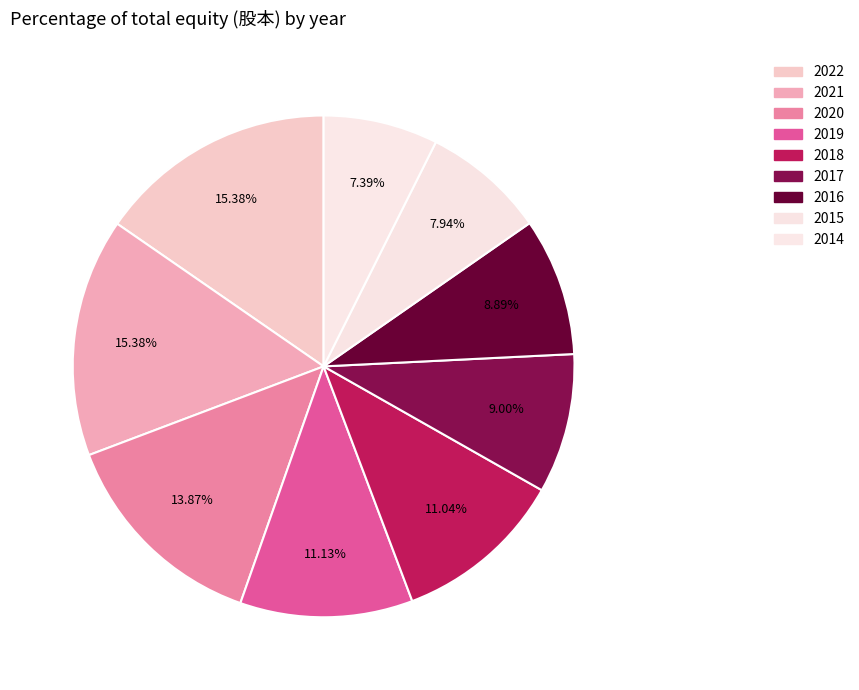

Which category has the smallest portion of the pie?

2014